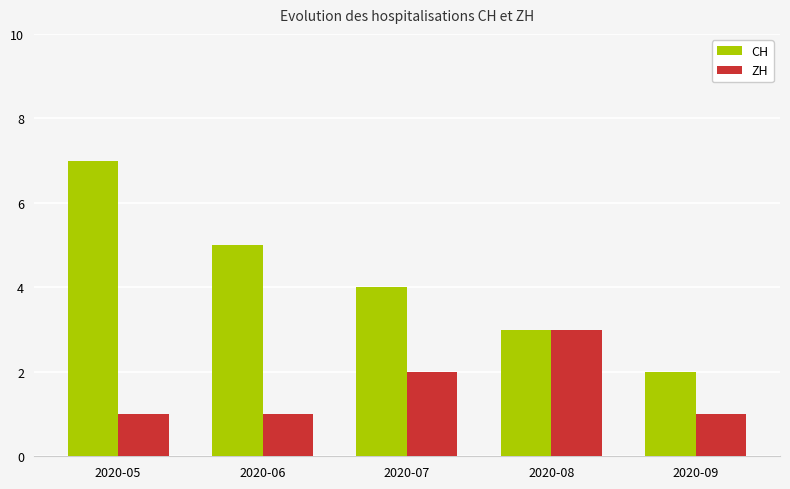

What is the difference between the ZH values at 2020-07 and 2020-08?

1